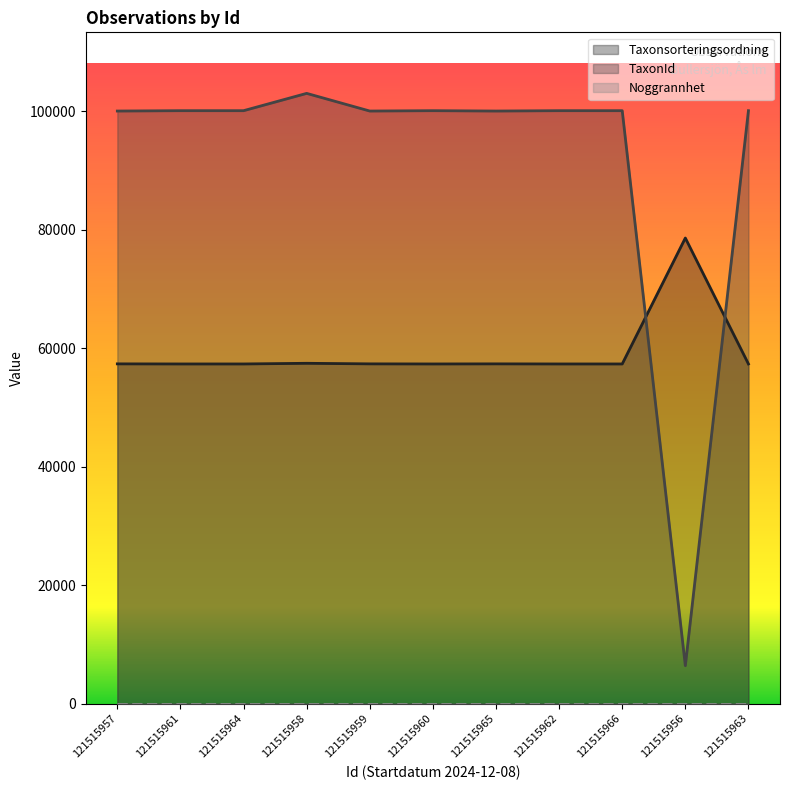

What is the sum of the TaxonId values at 121515957 and 121515965?

200098